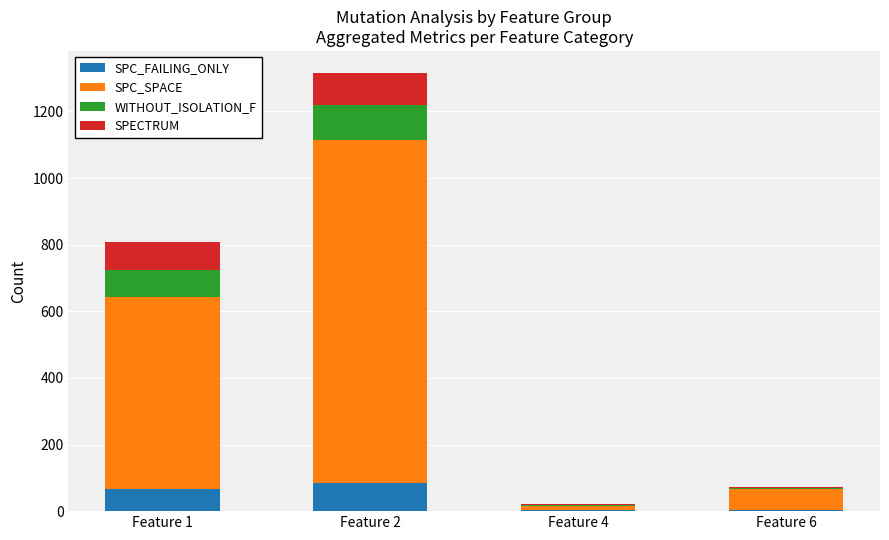

Count the number of categories in the chart.

4